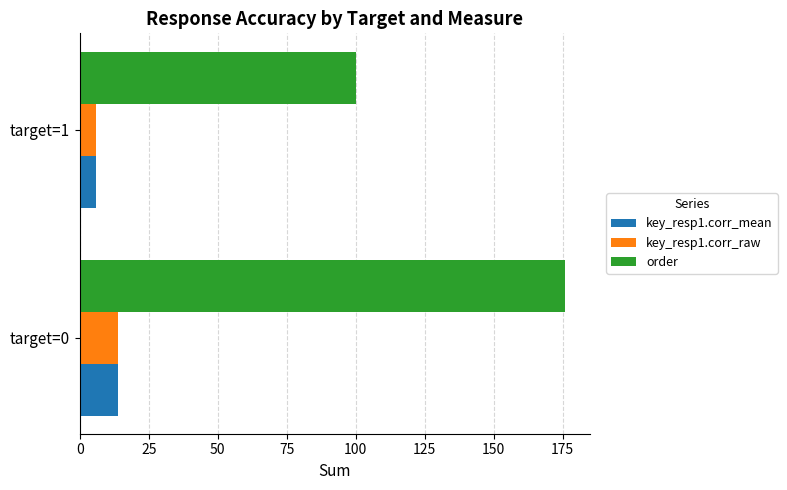

Between target=0 and target=1, which series saw the biggest shift?

order